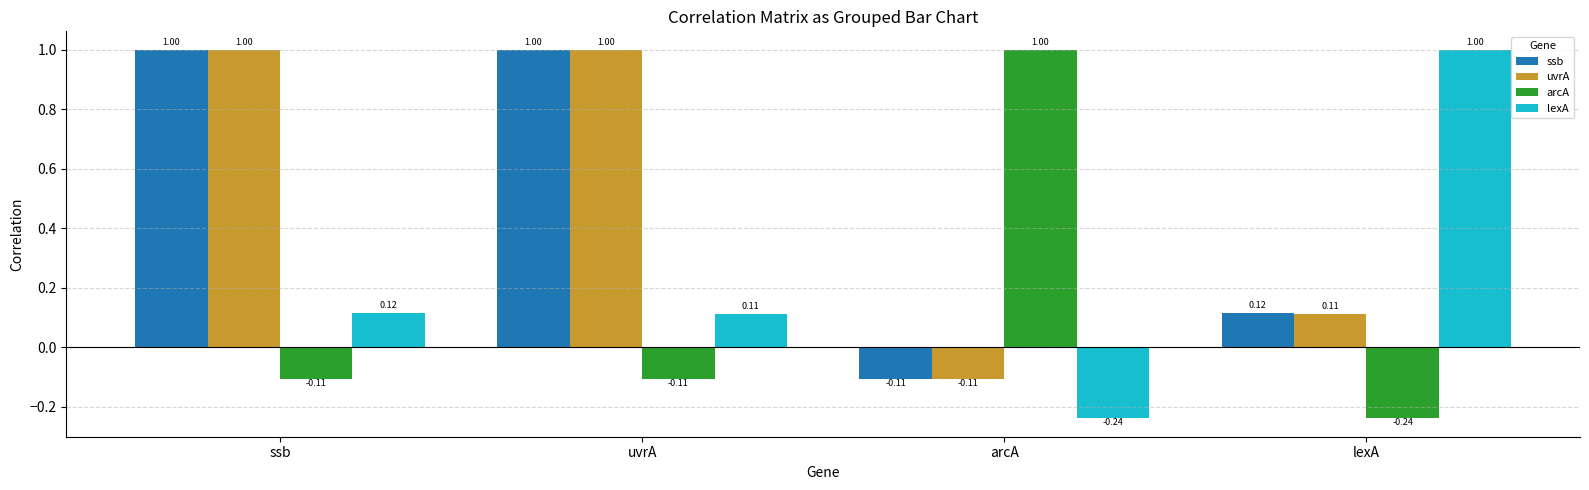

At how many categories does at least one series exceed 0?

4